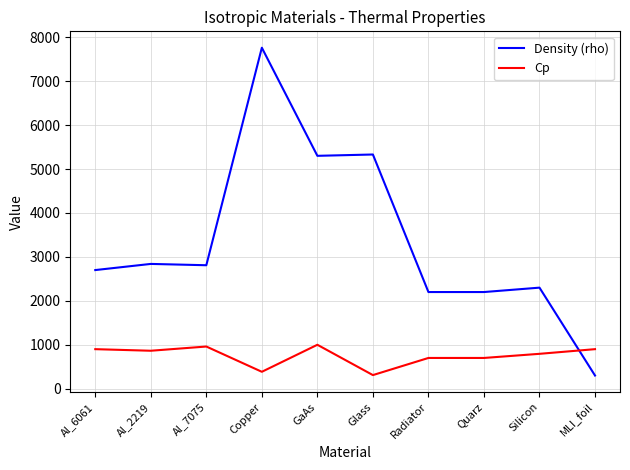

At Al_2219, list the series in order from smallest to largest.

Cp, Density (rho)